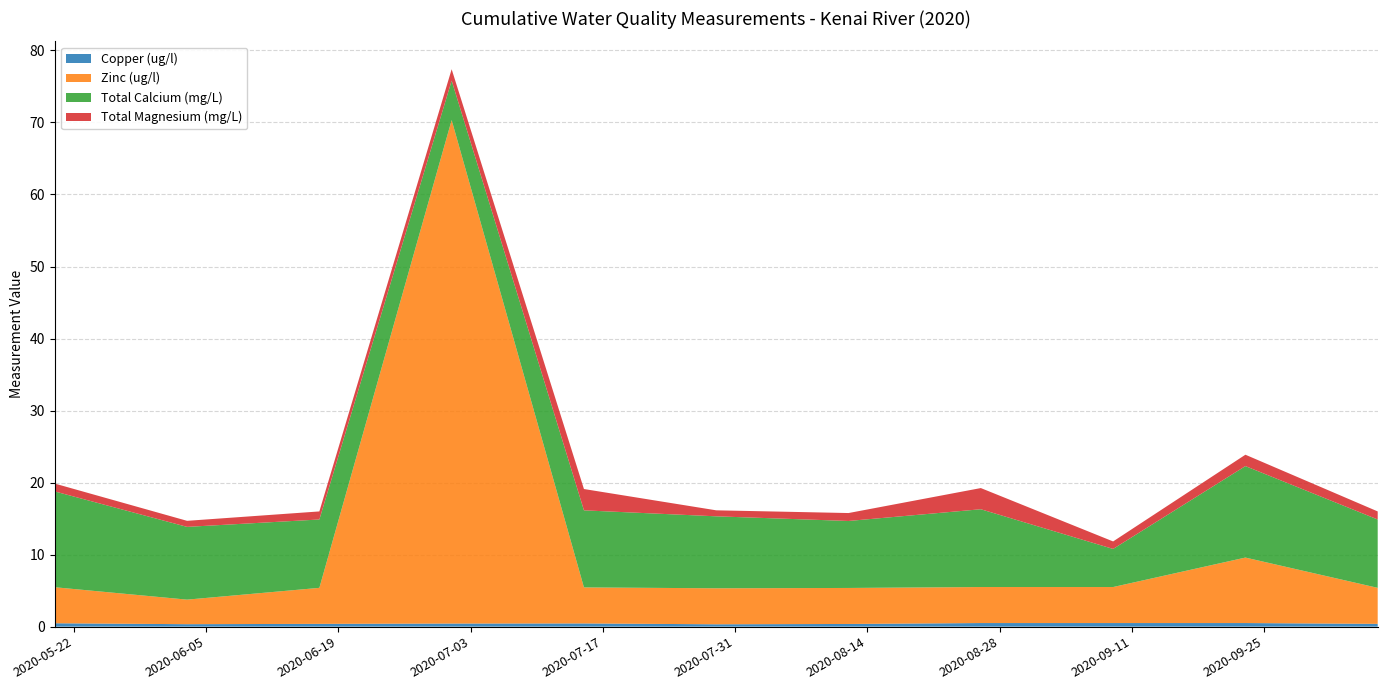

Reading right to left, transcribe all the data shown in this chart.

Copper (ug/l): 2020-10-07=0.4	2020-09-23=0.5	2020-09-09=0.5	2020-08-26=0.5	2020-08-12=0.4	2020-07-29=0.3	2020-07-15=0.4	2020-07-01=0.4	2020-06-17=0.4	2020-06-03=0.3	2020-05-20=0.5
Zinc (ug/l): 2020-10-07=5.0	2020-09-23=9.1	2020-09-09=5.0	2020-08-26=5.0	2020-08-12=5.0	2020-07-29=5.0	2020-07-15=5.0	2020-07-01=69.9	2020-06-17=5.0	2020-06-03=3.4	2020-05-20=5.0
Total Calcium (mg/L): 2020-10-07=9.5	2020-09-23=12.7	2020-09-09=5.3	2020-08-26=10.8	2020-08-12=9.3	2020-07-29=10.0	2020-07-15=10.7	2020-07-01=5.5	2020-06-17=9.5	2020-06-03=10.1	2020-05-20=13.3
Total Magnesium (mg/L): 2020-10-07=1.1	2020-09-23=1.6	2020-09-09=1.0	2020-08-26=2.9	2020-08-12=1.1	2020-07-29=0.8	2020-07-15=3.0	2020-07-01=1.6	2020-06-17=1.1	2020-06-03=0.8	2020-05-20=1.1